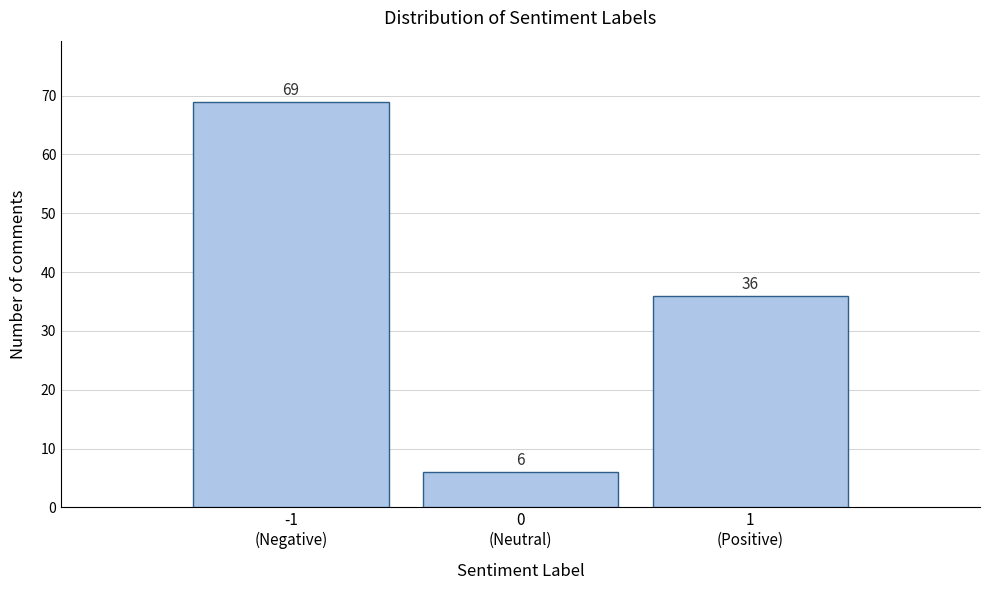

Reading left to right, transcribe all the data shown in this chart.

69	6	36